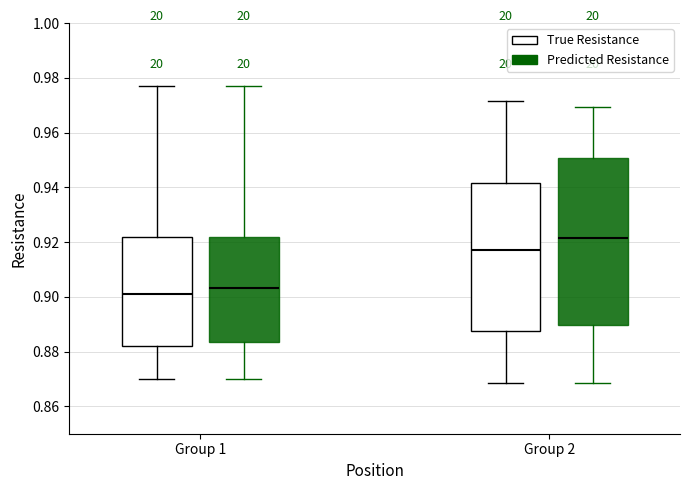

Reading left to right, read every box against the y-axis: the position of its median line, the range the box covers, and the ends of its whiskers. The values are not printed on the chart, so give them approximately, as read against the axis.

Group 1 (True Resistance): median 0.900, box 0.882 to 0.922, whiskers 0.870 to 0.978
Group 1 (Predicted Resistance): median 0.904, box 0.884 to 0.922, whiskers 0.870 to 0.978
Group 2 (True Resistance): median 0.918, box 0.888 to 0.942, whiskers 0.868 to 0.972
Group 2 (Predicted Resistance): median 0.922, box 0.890 to 0.950, whiskers 0.868 to 0.970